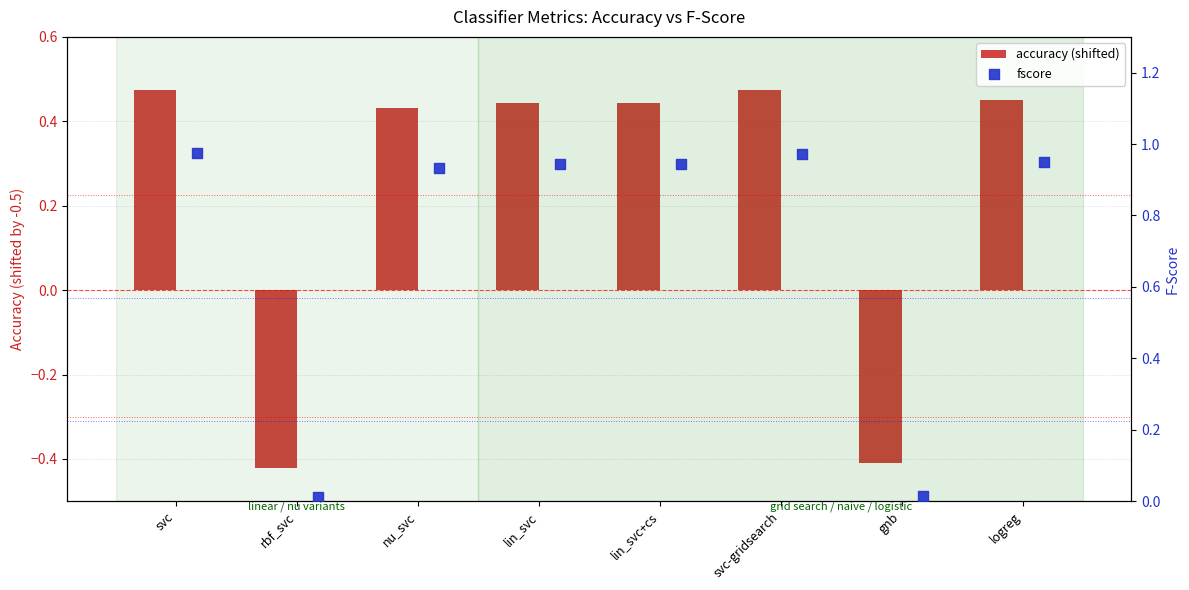

Which series has the largest total across all categories?

fscore